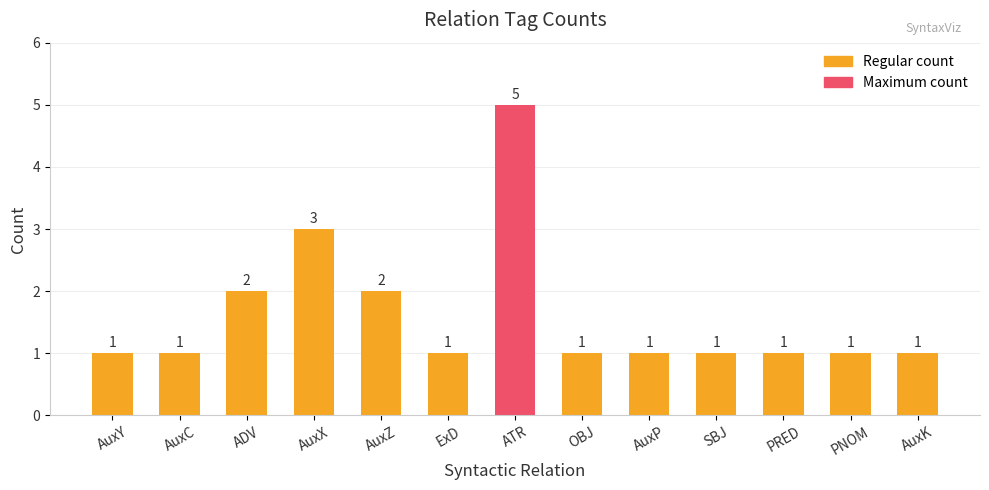

How many values are between 1 and 2?

11